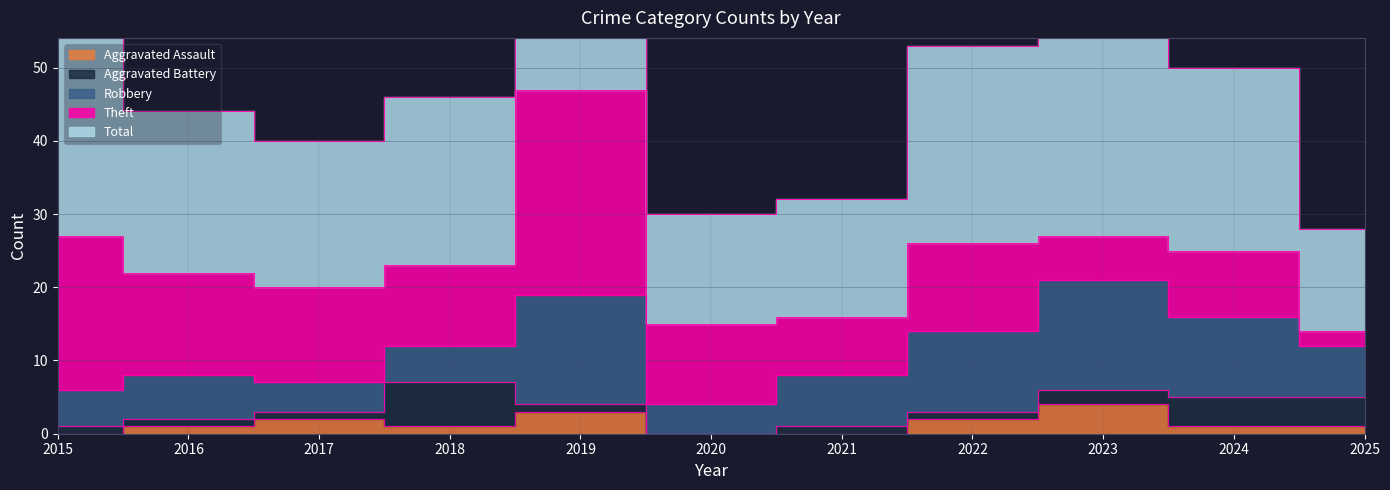

Reading left to right, transcribe all the data shown in this chart.

Aggravated Assault: 2015=0	2016=1	2017=2	2018=1	2019=3	2020=0	2021=0	2022=2	2023=4	2024=1	2025=1
Aggravated Battery: 2015=1	2016=1	2017=1	2018=6	2019=1	2020=0	2021=1	2022=1	2023=2	2024=4	2025=4
Robbery: 2015=5	2016=6	2017=4	2018=5	2019=15	2020=4	2021=7	2022=11	2023=15	2024=11	2025=7
Theft: 2015=21	2016=14	2017=13	2018=11	2019=28	2020=11	2021=8	2022=12	2023=6	2024=9	2025=2
Total: 2015=27	2016=22	2017=20	2018=23	2019=47	2020=15	2021=16	2022=27	2023=27	2024=25	2025=14